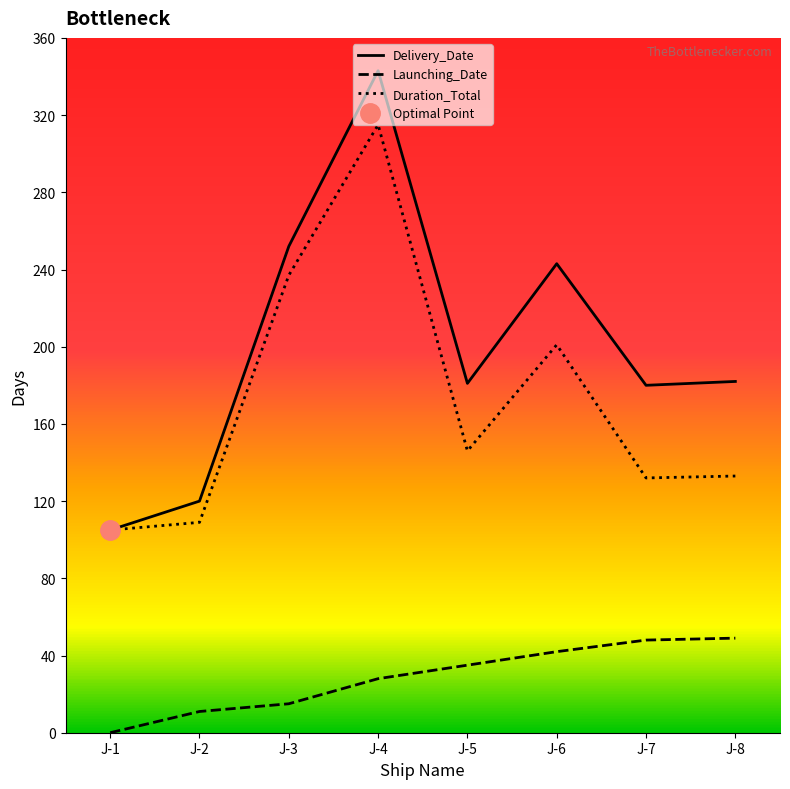

True or false: Launching_Date and Duration_Total intersect in this chart.

False